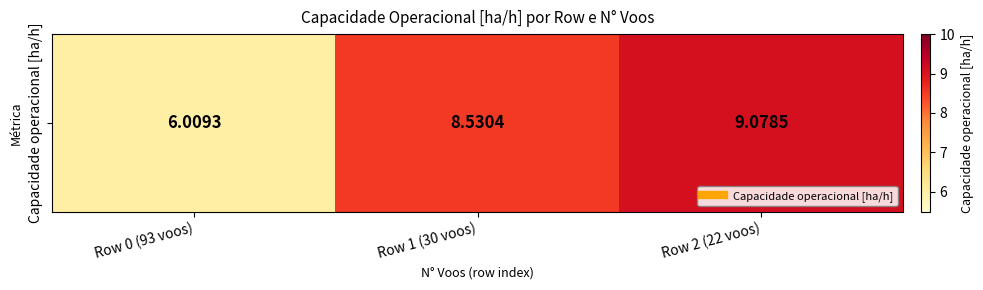

Where is the data nearest to the value 7?

Row 0 (93 voos)